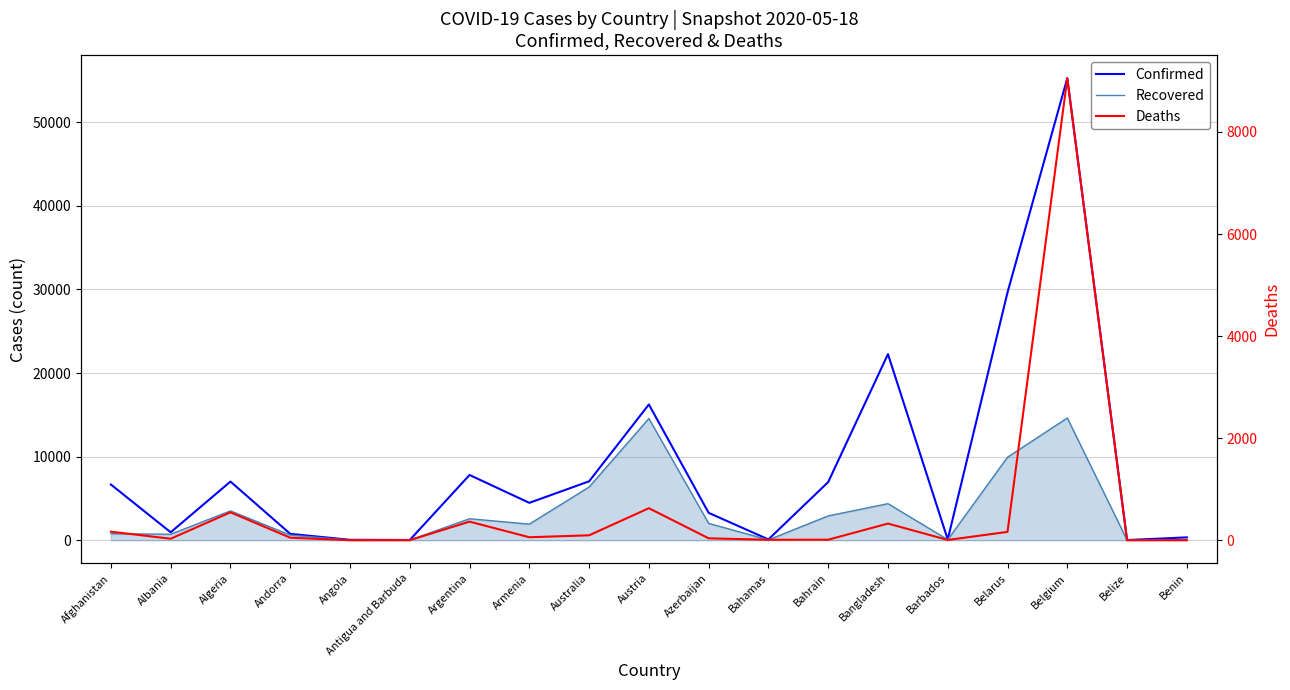

How many values in the Recovered series exceed 1925?

9